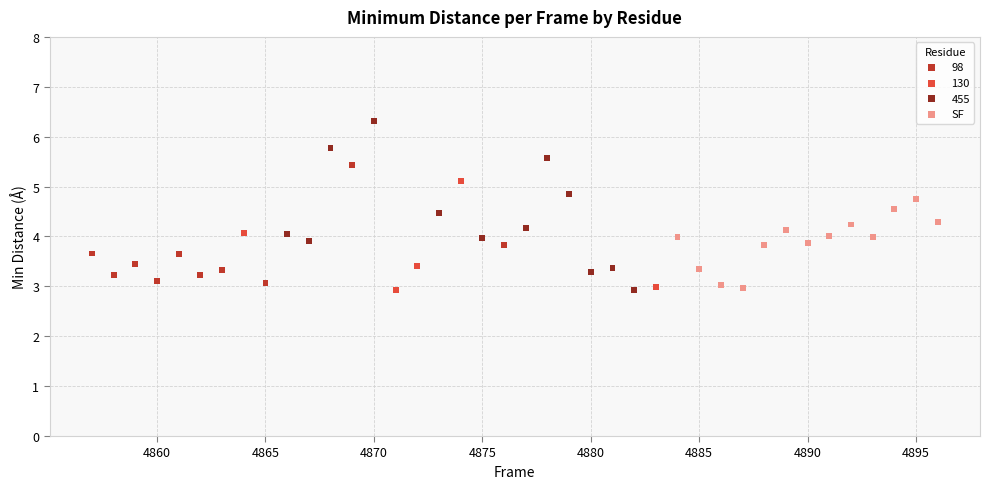

Which series contains the highest Y value?

455